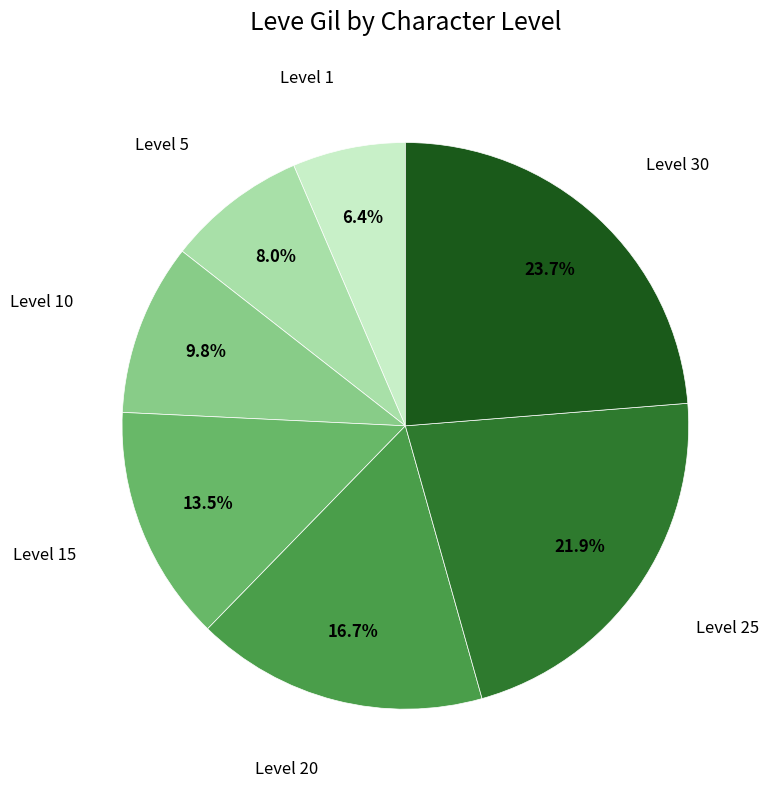

Is there a majority slice in this chart?

No